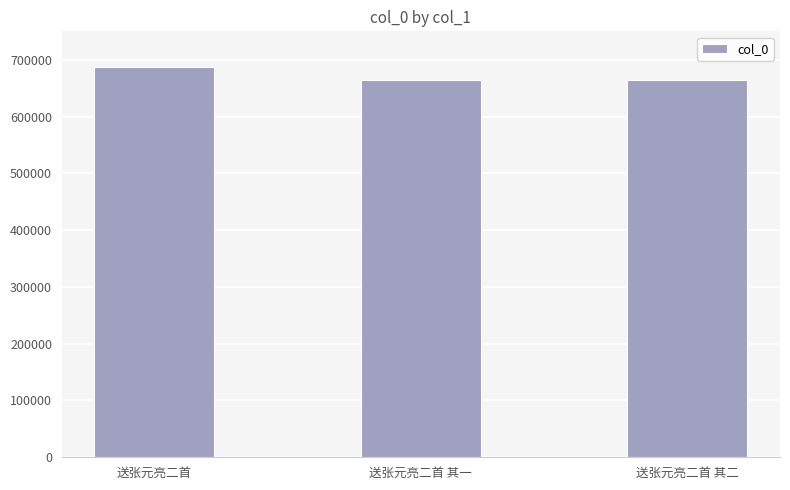

The value at 送张元亮二首 is 686735. True or false?

True